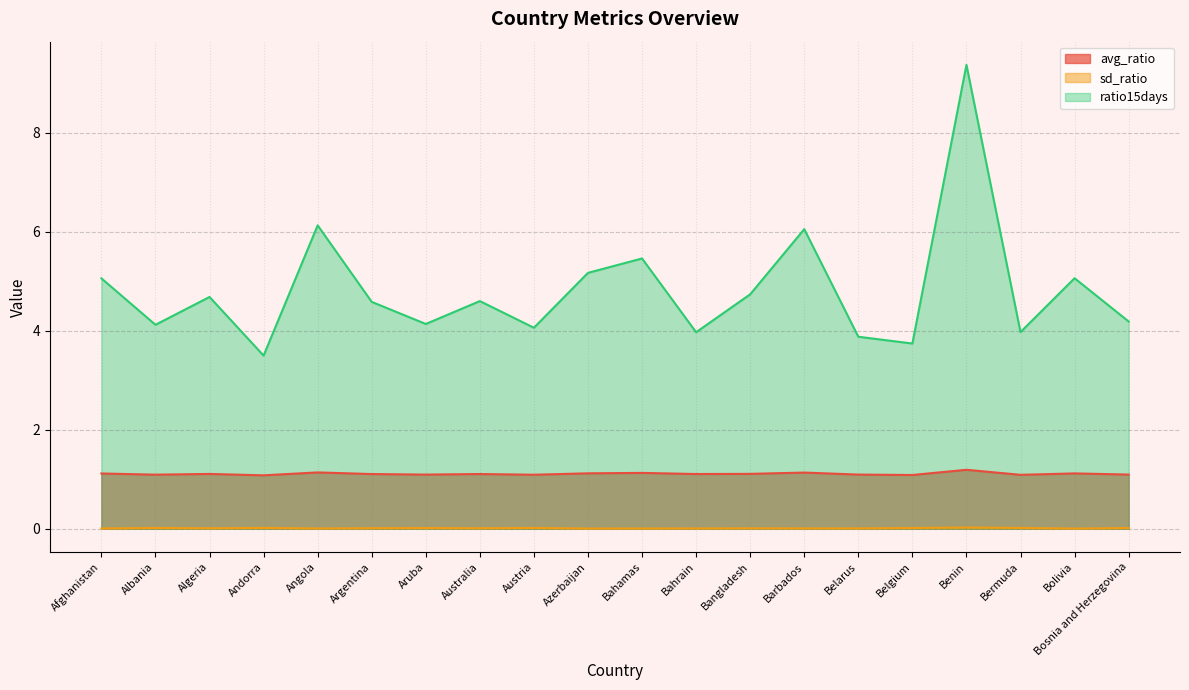

What are all the series names shown in the legend?

avg_ratio, sd_ratio, ratio15days